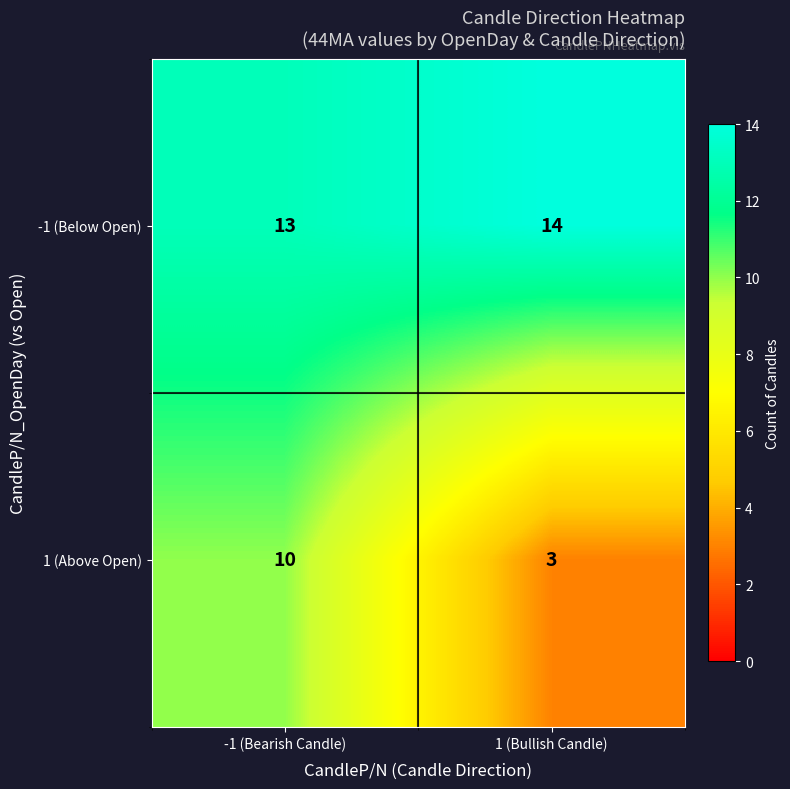

Is it true that 1 (Above Open) equals 10 at -1 (Bearish Candle)?

True